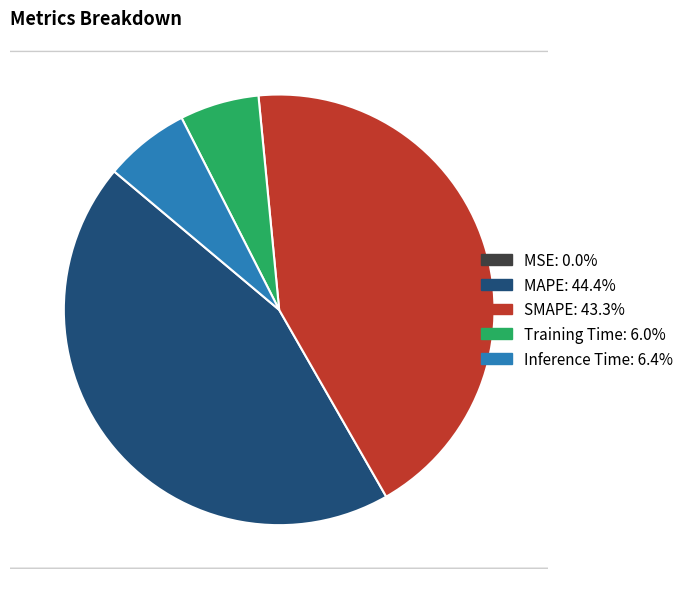

Does any single category account for the majority?

No